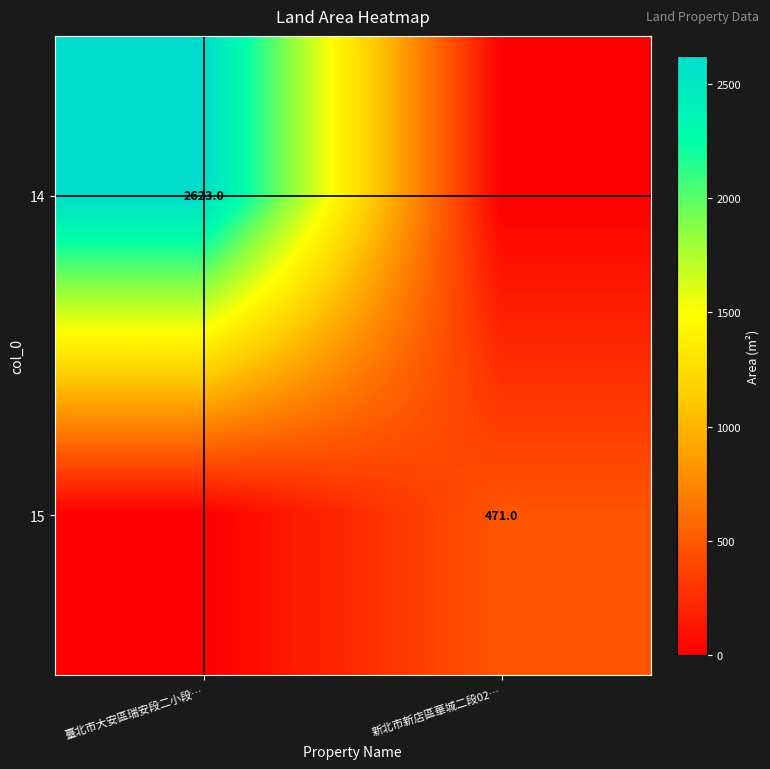

True or false: 14 has a value of 609 at 臺北市大安區瑞安段二小段….

False